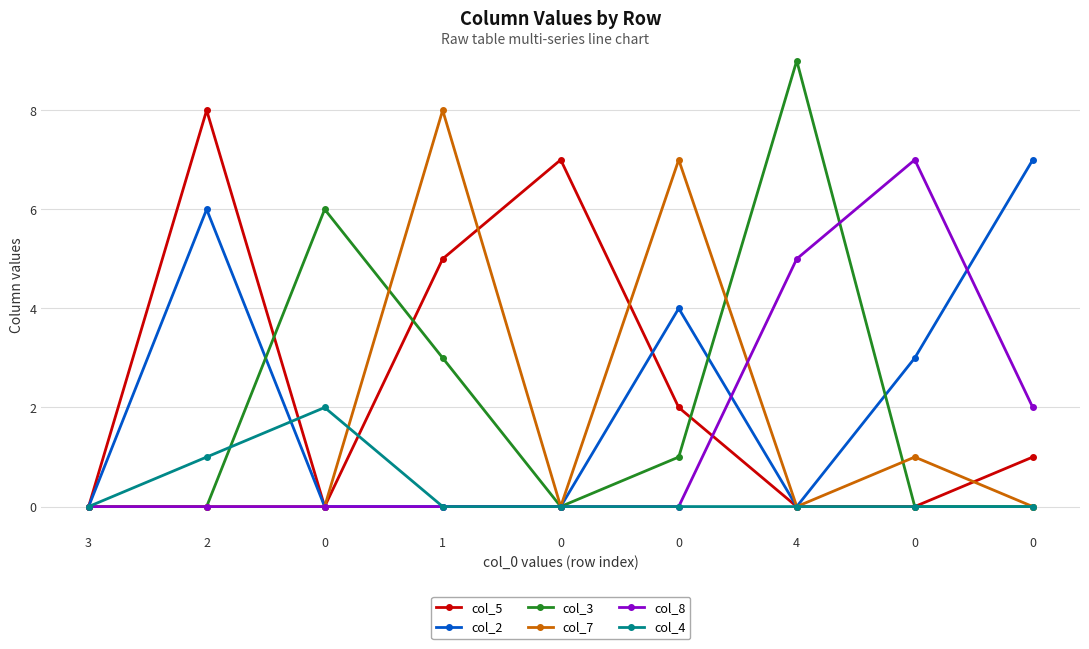

At which label does col_5 first exceed 1?

2